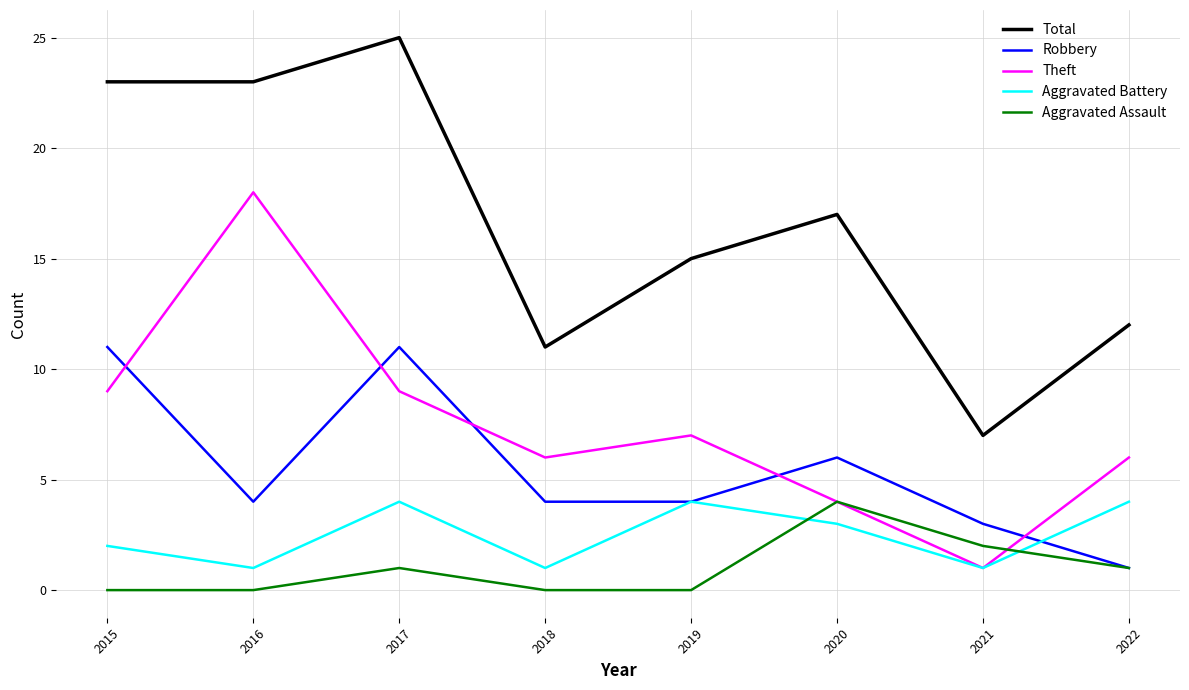

Is this an area chart (filled region under the line)?

No